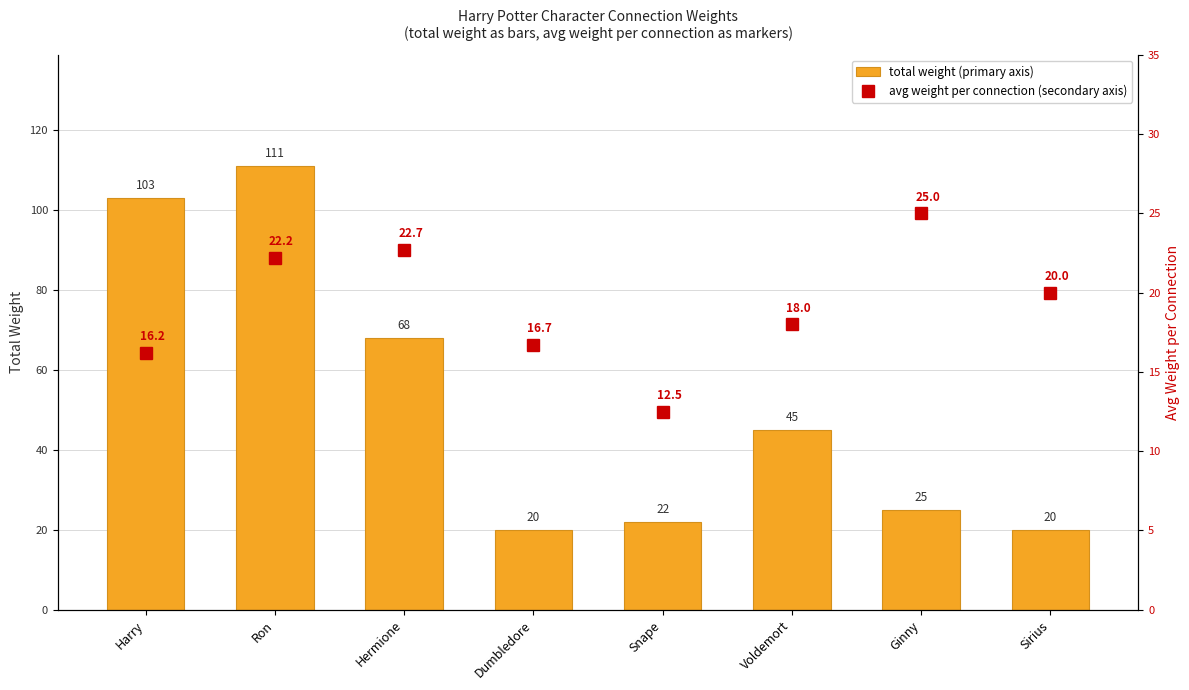

What is the maximum value for avg weight per connection (secondary axis)?

25.0